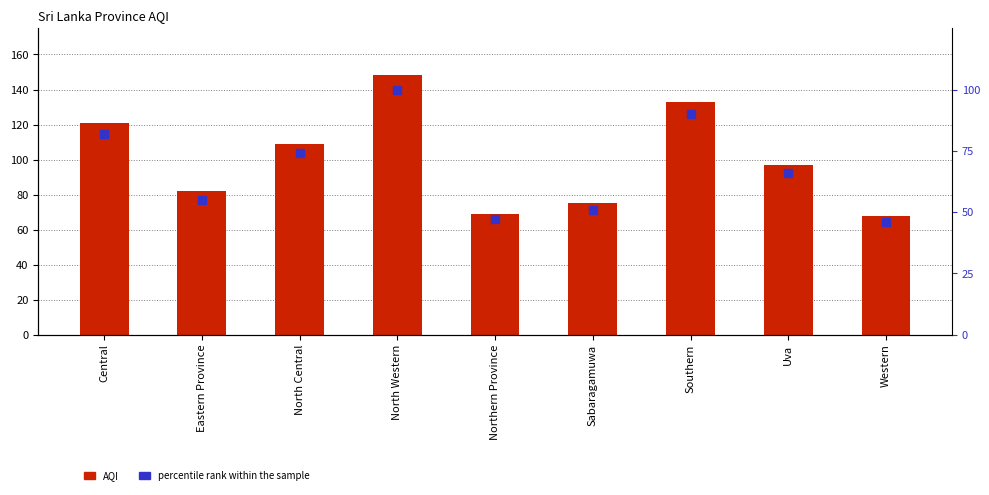

At how many categories does at least one series exceed 58?

9